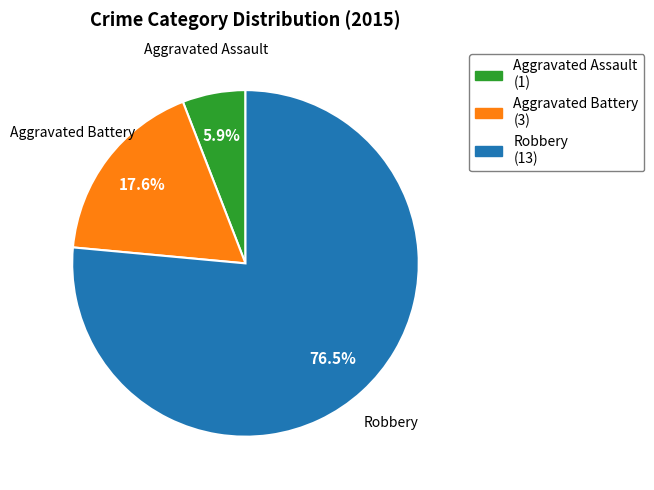

Does any single category account for the majority?

Yes